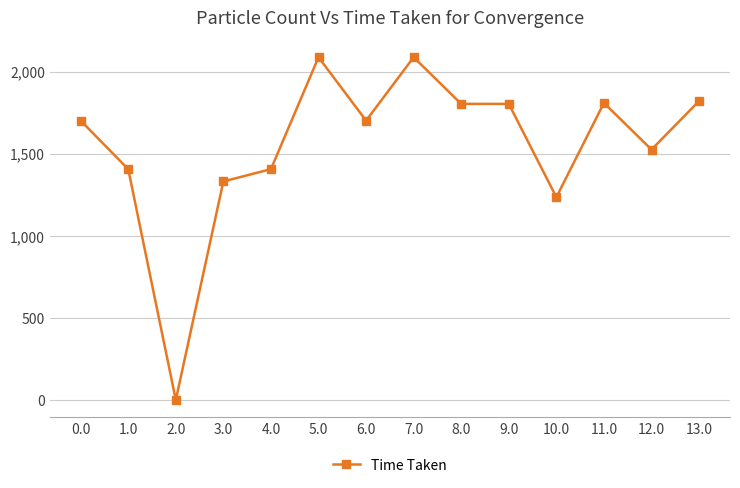

Read the value at 4.0.

1405.8